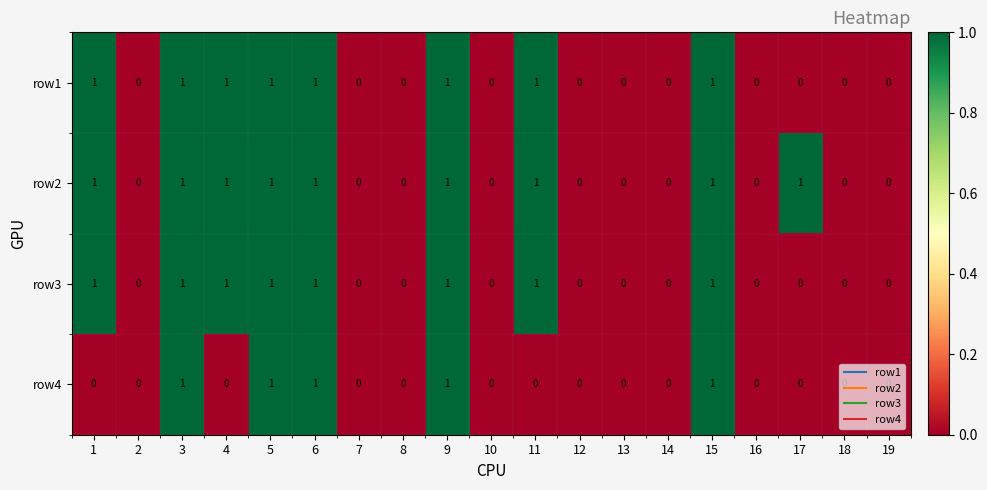

How many positive values does the row1 series have?

8